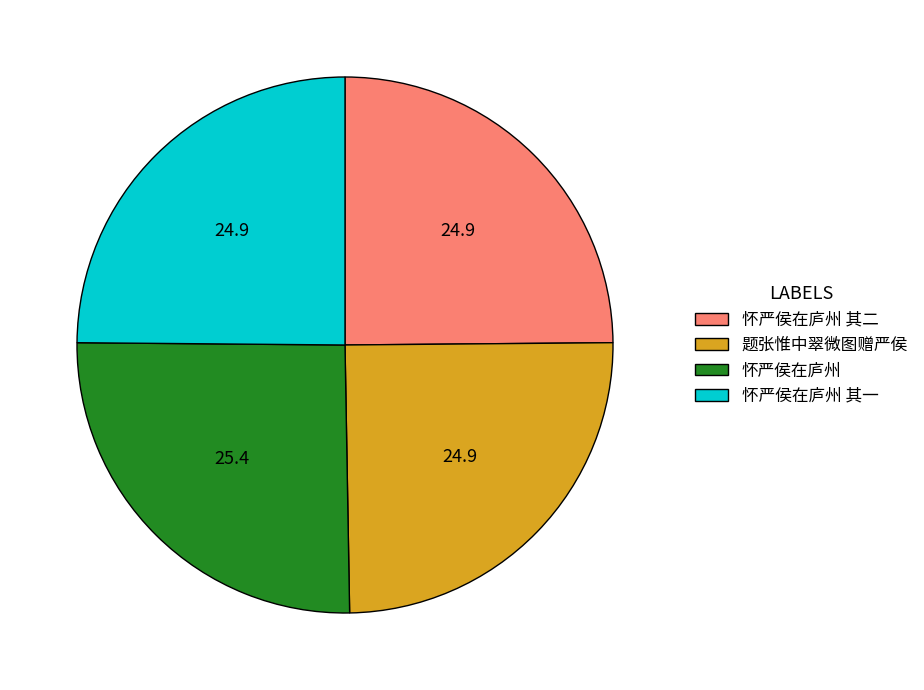

Is it true that 怀严侯在庐州 is 25% of the pie?

True